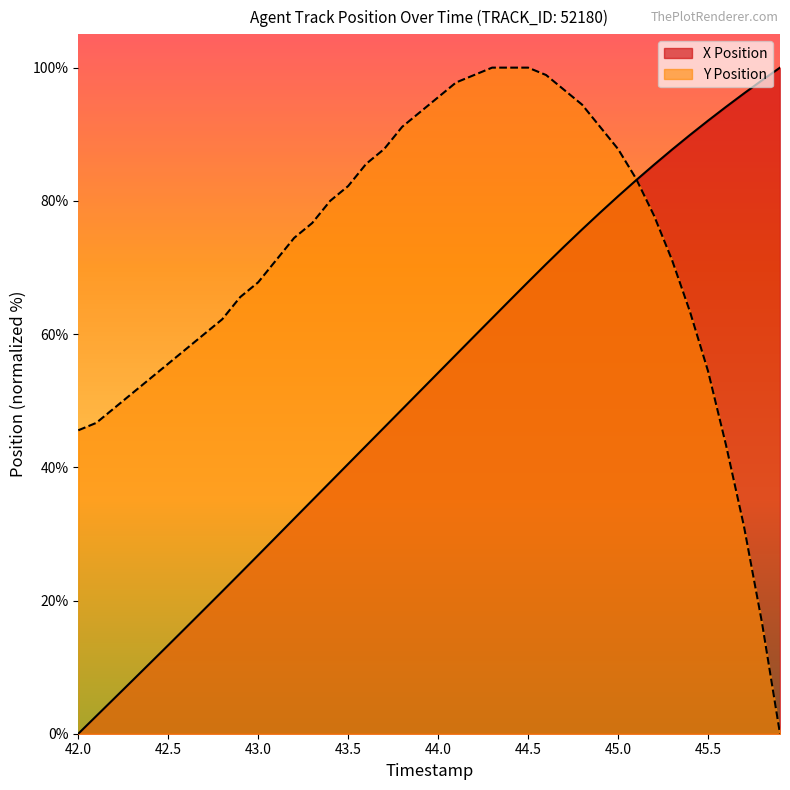

What are all the series names shown in the legend?

X Position, Y Position